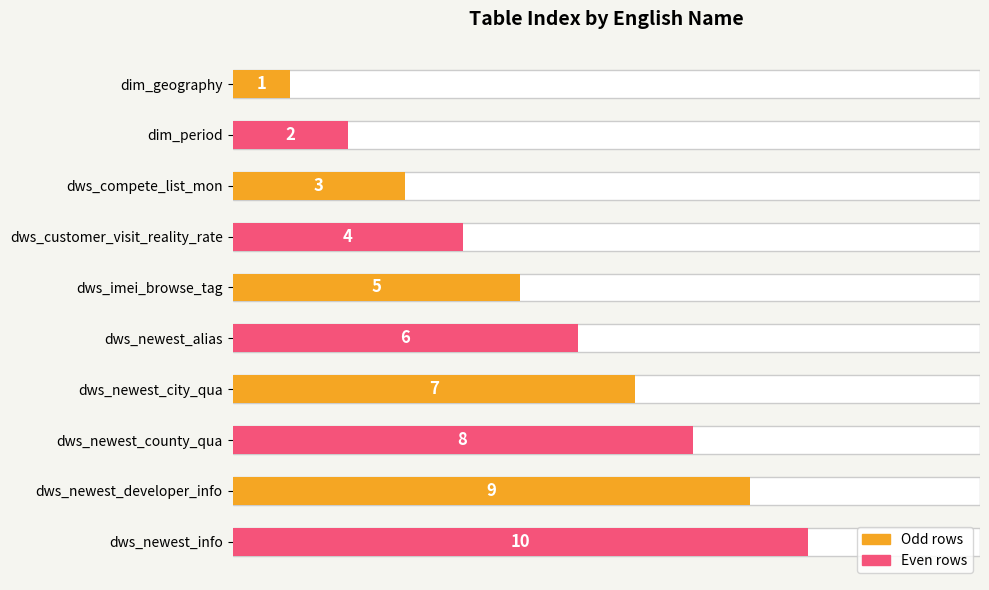

True or false: the data shows 1 at dim_geography.

True